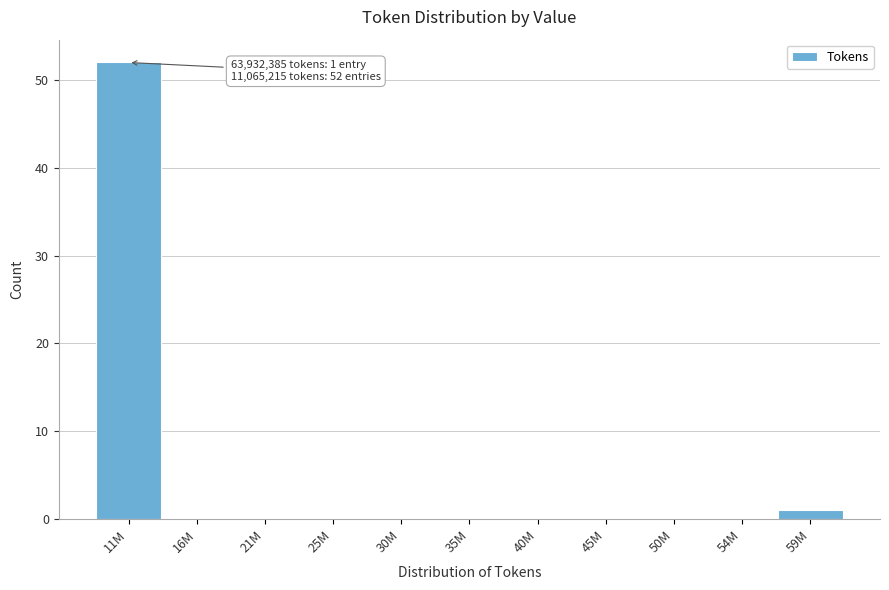

Reading right to left, list all the values displayed in this chart.

59M=1	54M=0	50M=0	45M=0	40M=0	35M=0	30M=0	25M=0	21M=0	16M=0	11M=52